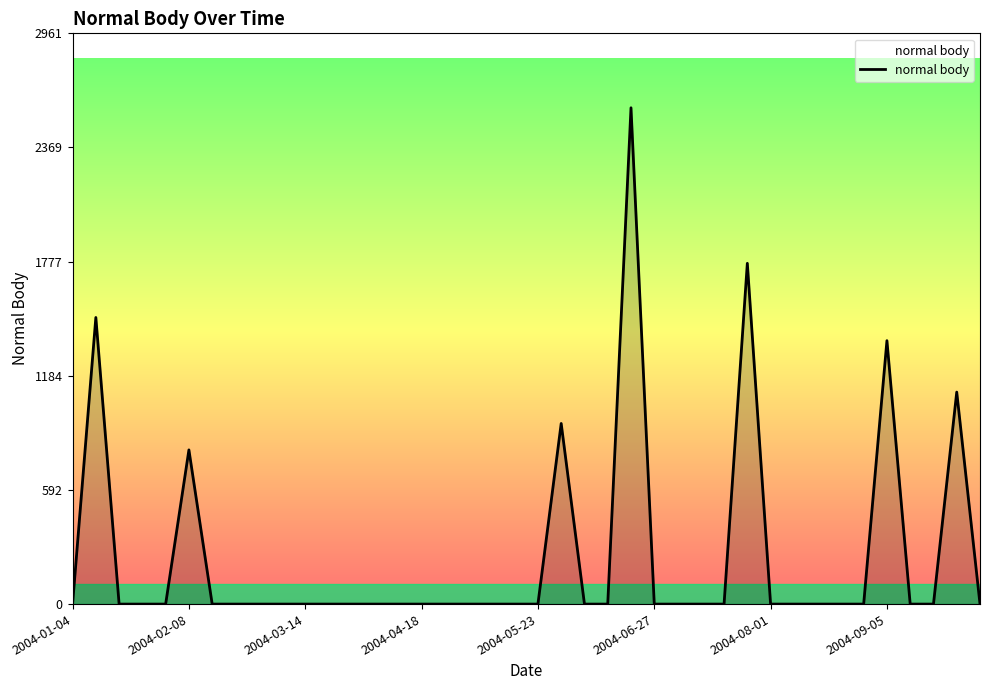

What is the maximum value shown in the chart?

2574.9